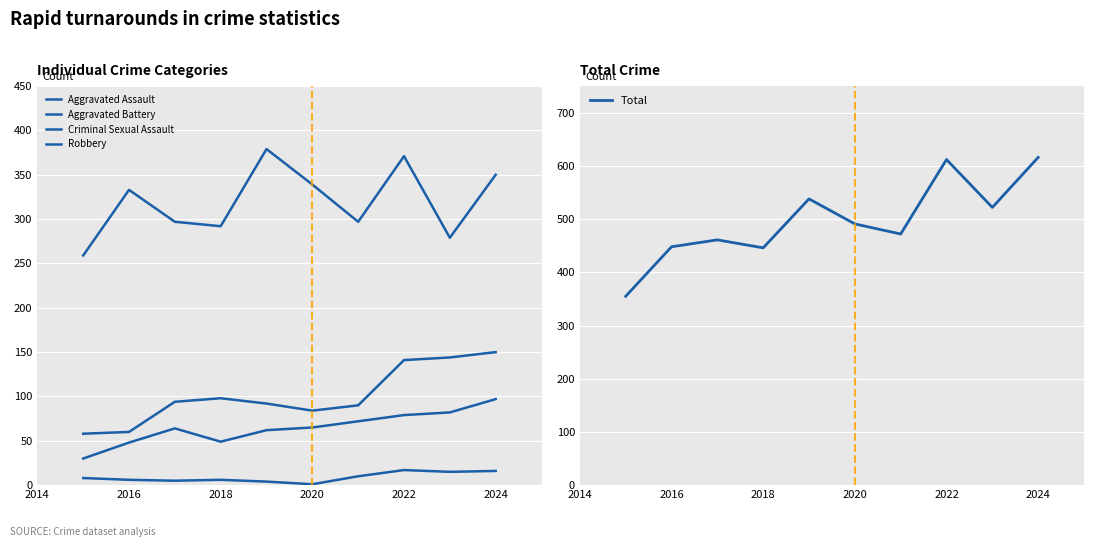

Which series has the largest range (max minus min)?

Total